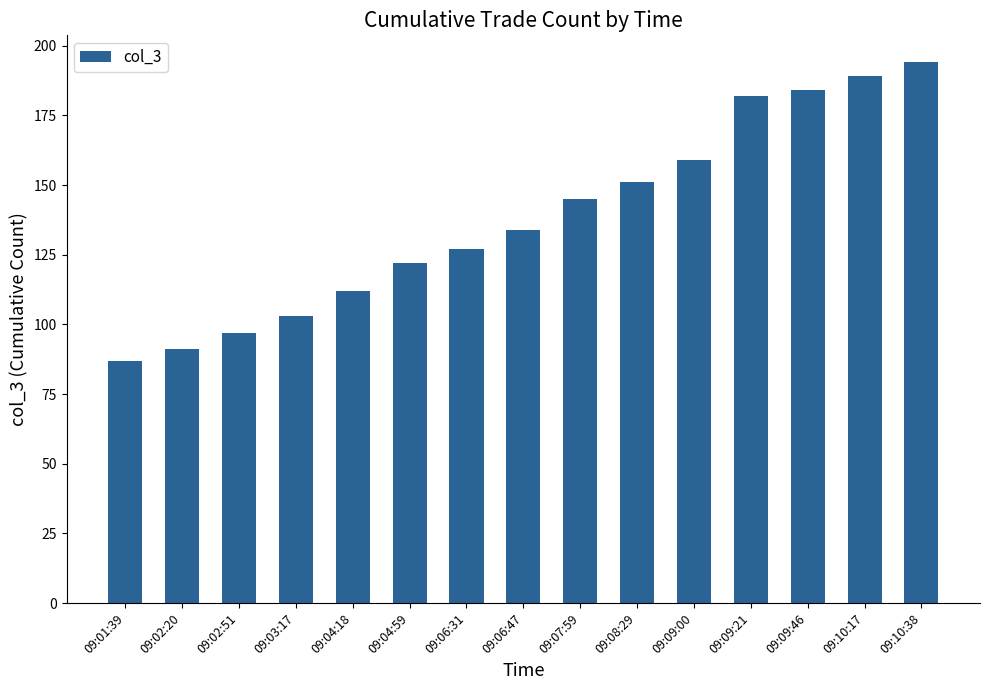

What is the change in value from 09:02:51 to 09:04:59?

+25